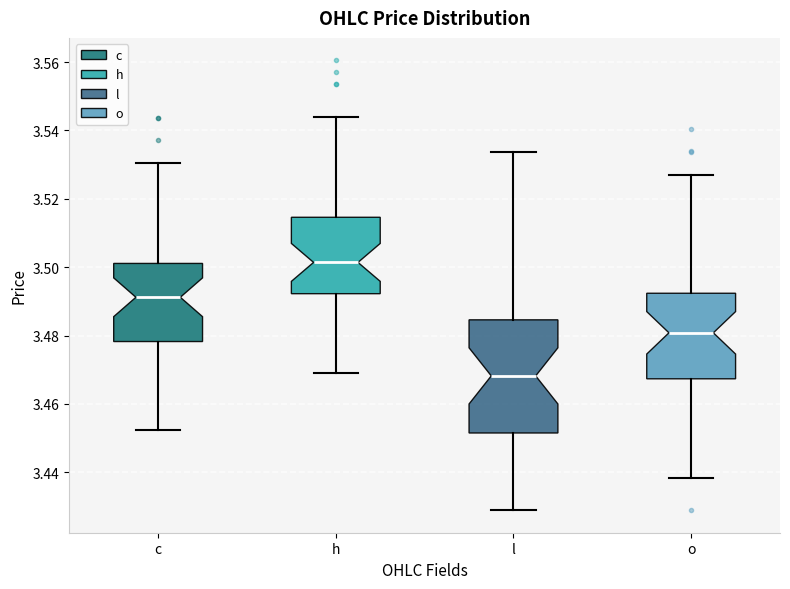

Which box is the tallest, from its lower edge to its upper edge?

l